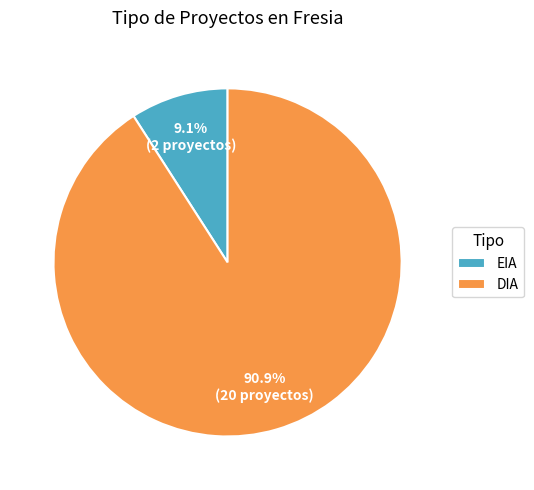

What is the ratio of the value at DIA to the value at EIA?

10.0